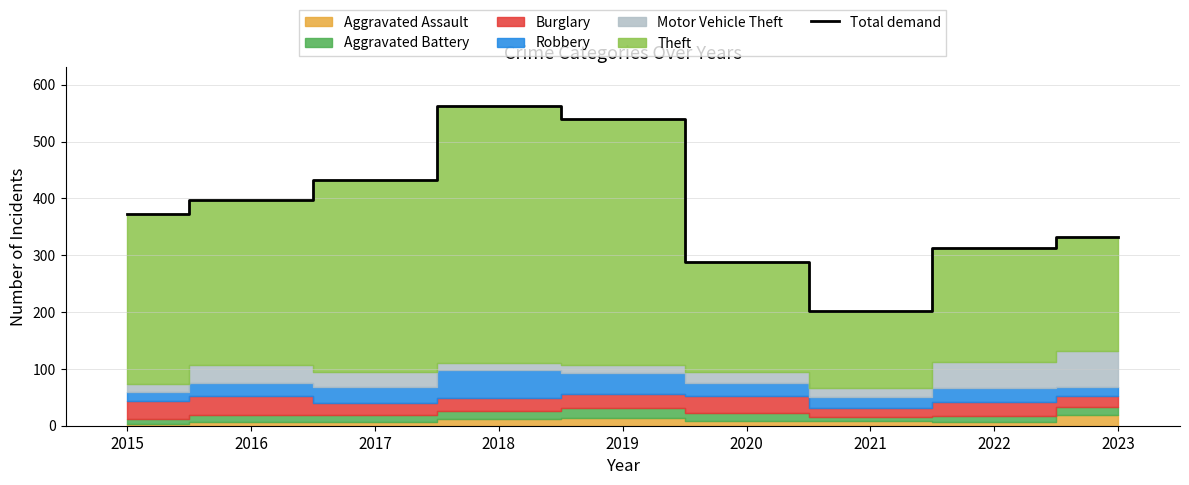

At which label does the data first exceed 372?

2016